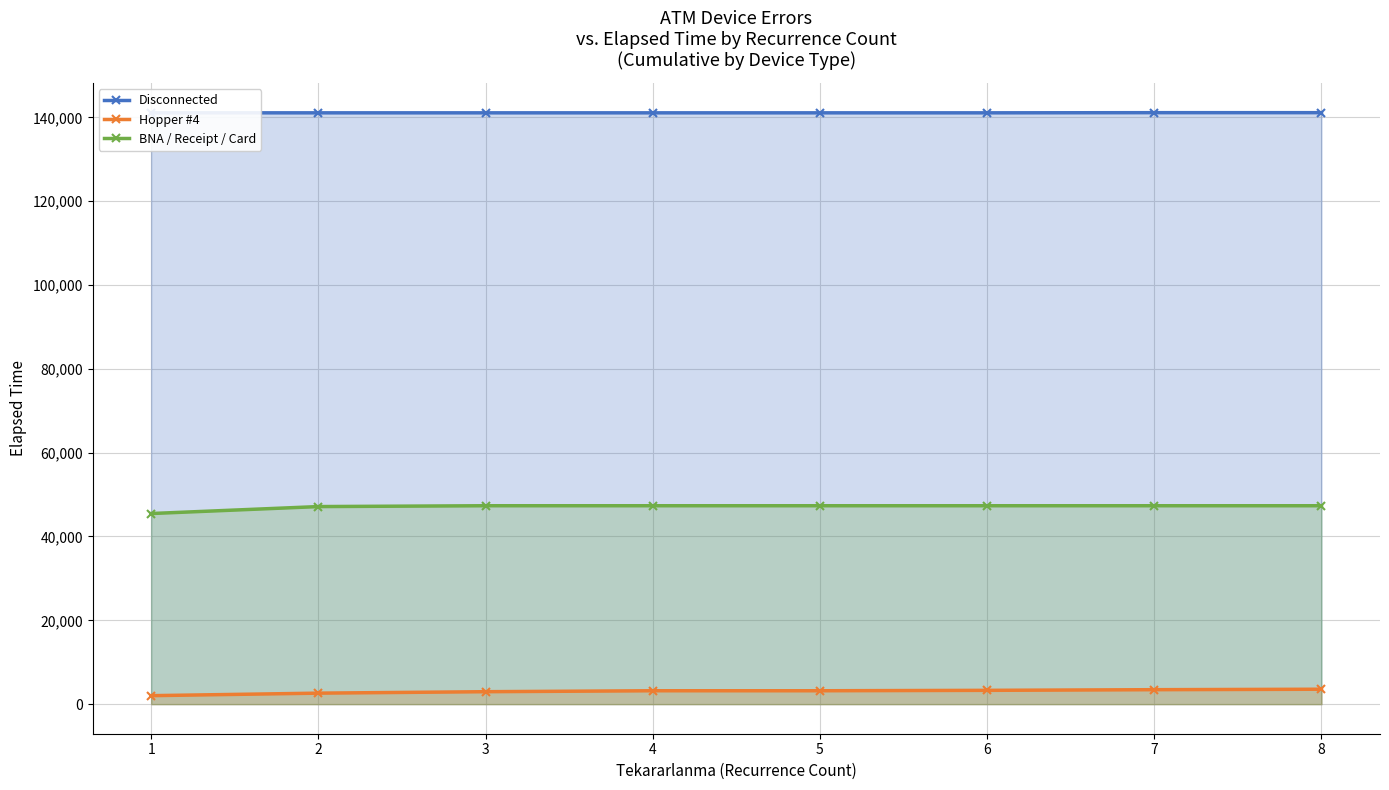

At which category is the sum across all series the highest?

8